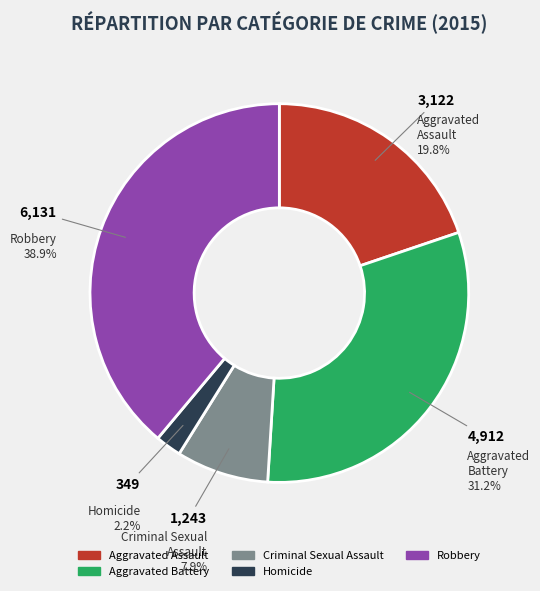

Is there any slice that represents more than half of the pie?

No